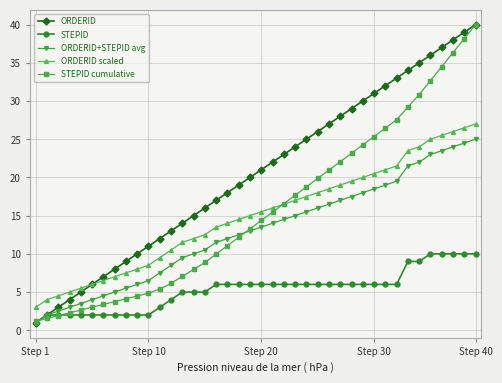

How many distinct data groups are displayed?

5